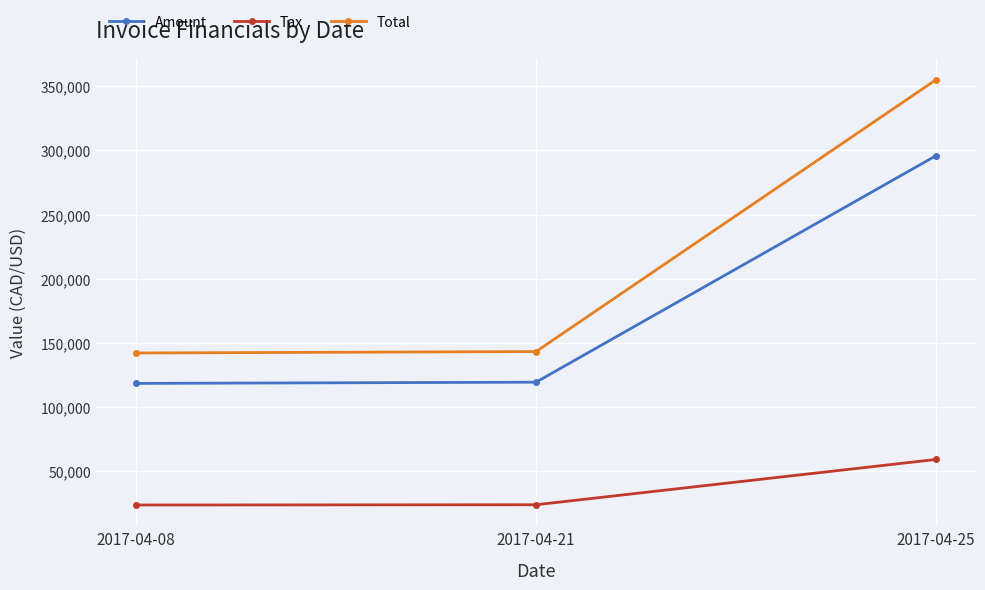

How many data points in Tax are less than 23880?

1